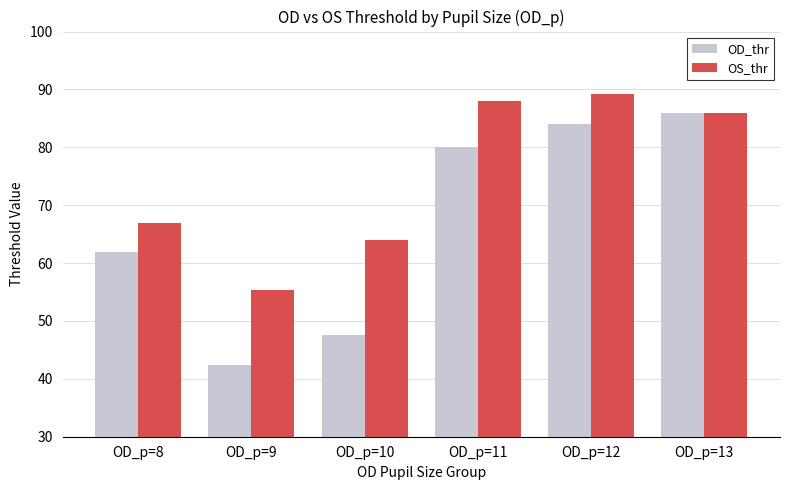

Count the number of categories in the chart.

6